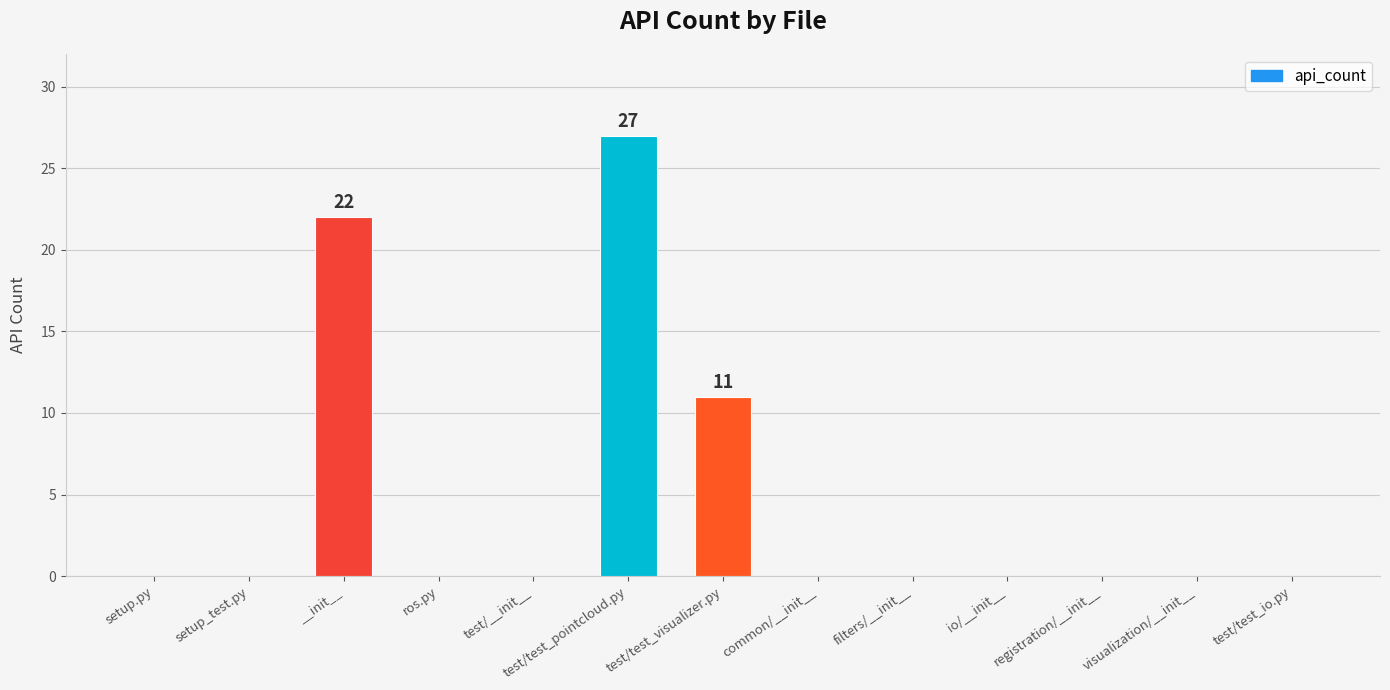

Does the chart contain stacked bars?

No